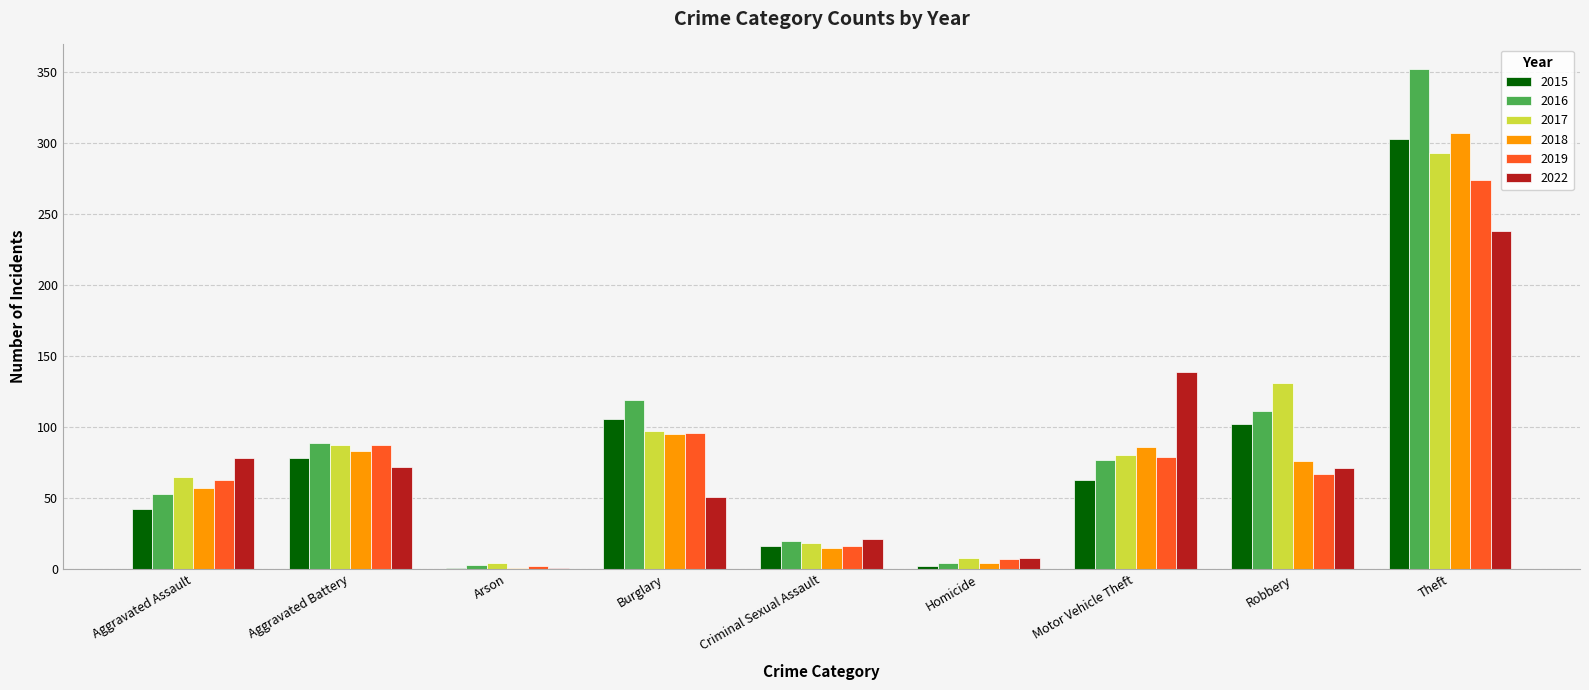

Which label corresponds to the largest value in the chart?

Theft